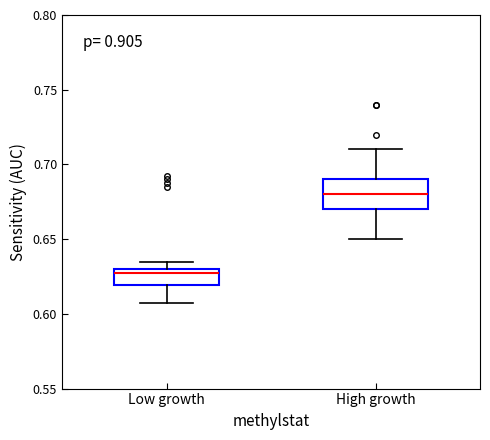

Comparing the boxes themselves (not the whiskers), which one is the tallest?

High growth